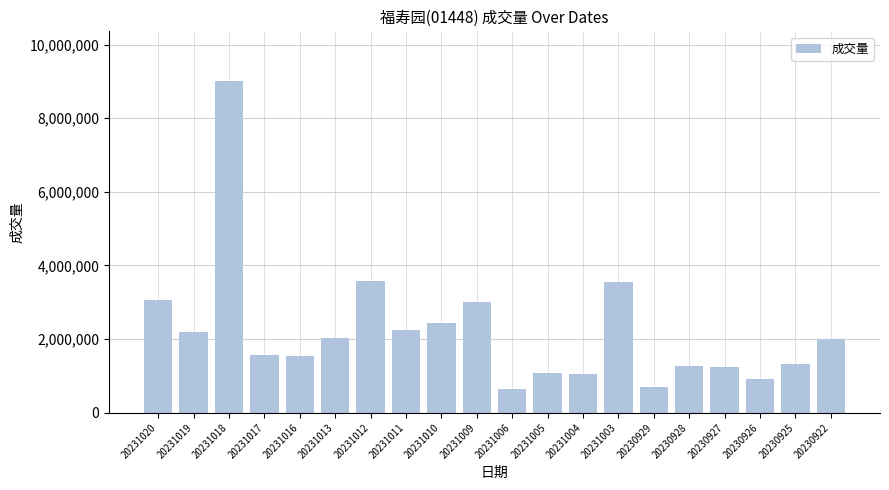

What is the sum of the values at 20230925 and 20230927?

2580158